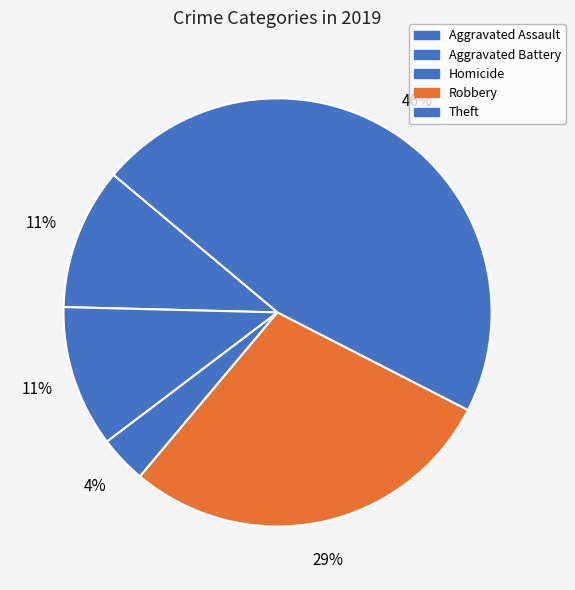

How many slices are in this pie chart?

5